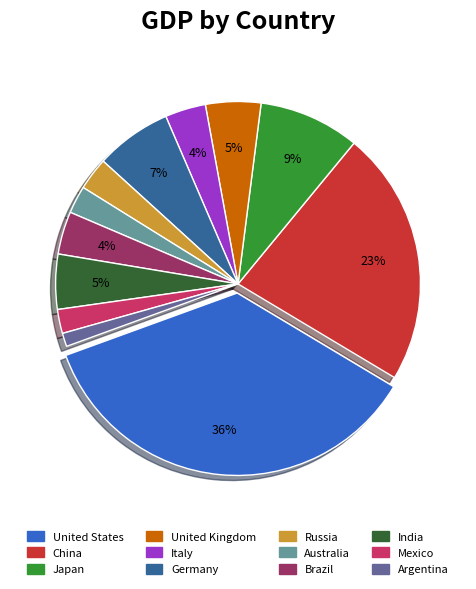

The United States slice represents 36% of the pie. True or false?

True